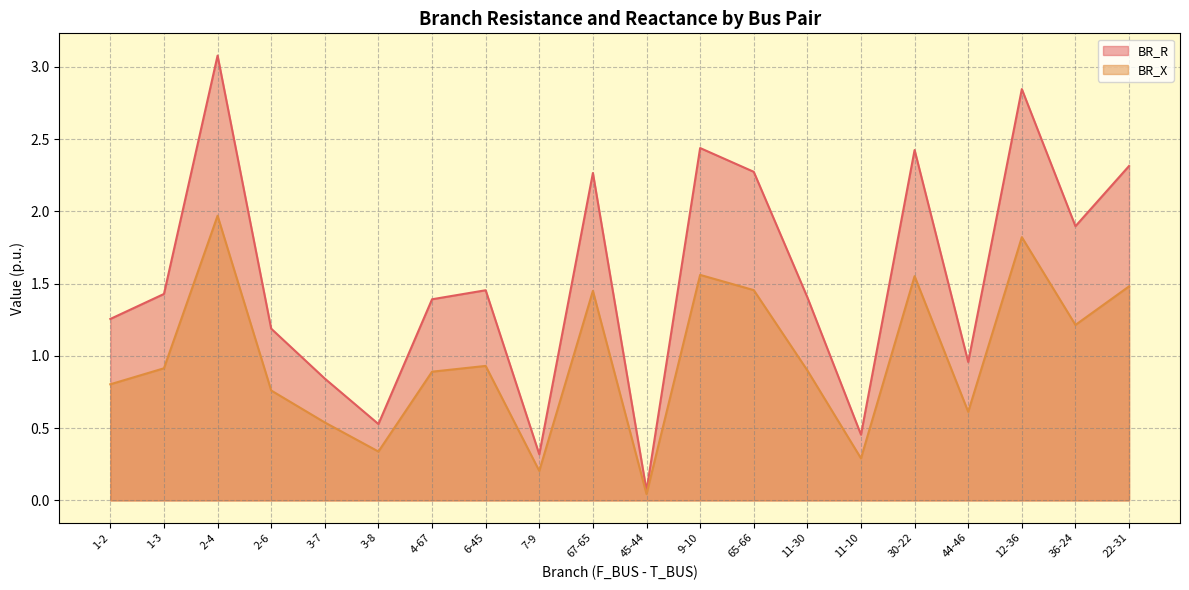

At which category is the sum across all series the highest?

2-4